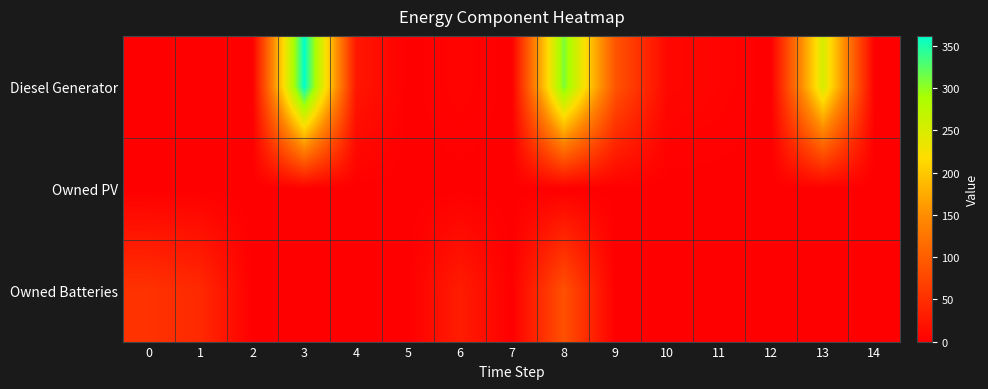

At which category is the sum across all series the highest?

8